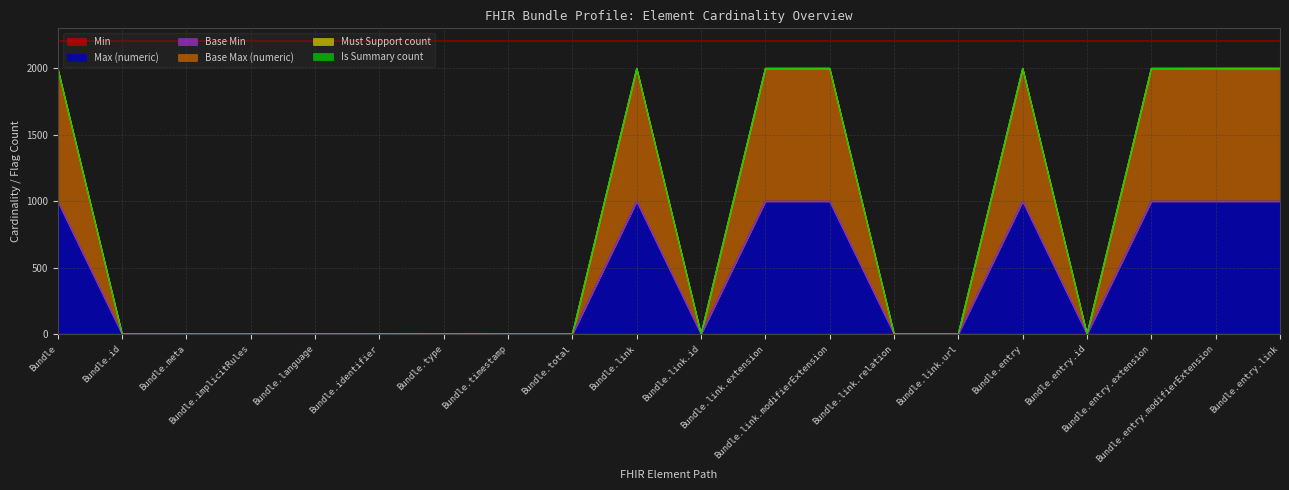

Where does the Max (numeric) series first go above 2?

Bundle